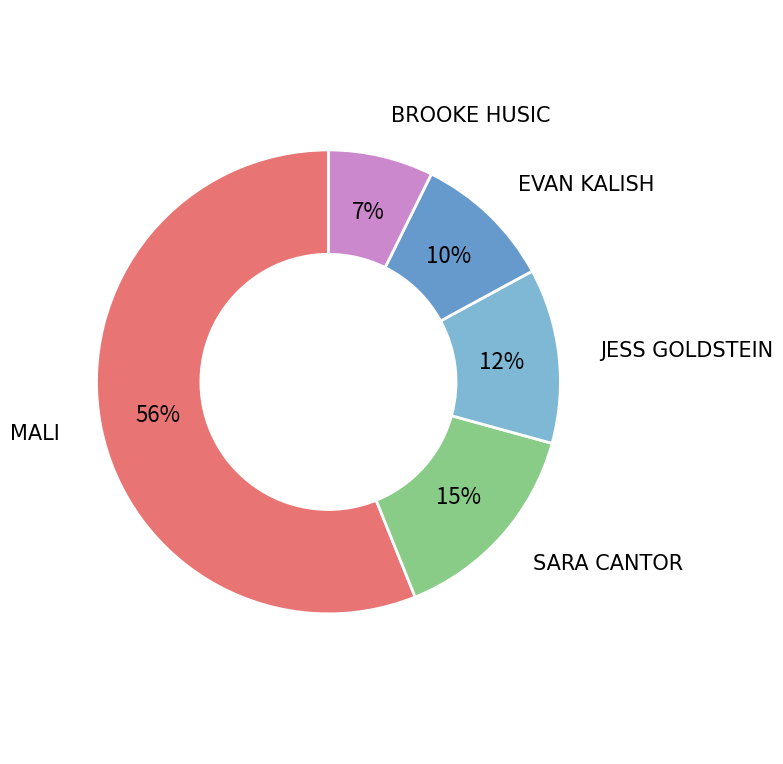

Is there a majority slice in this chart?

Yes